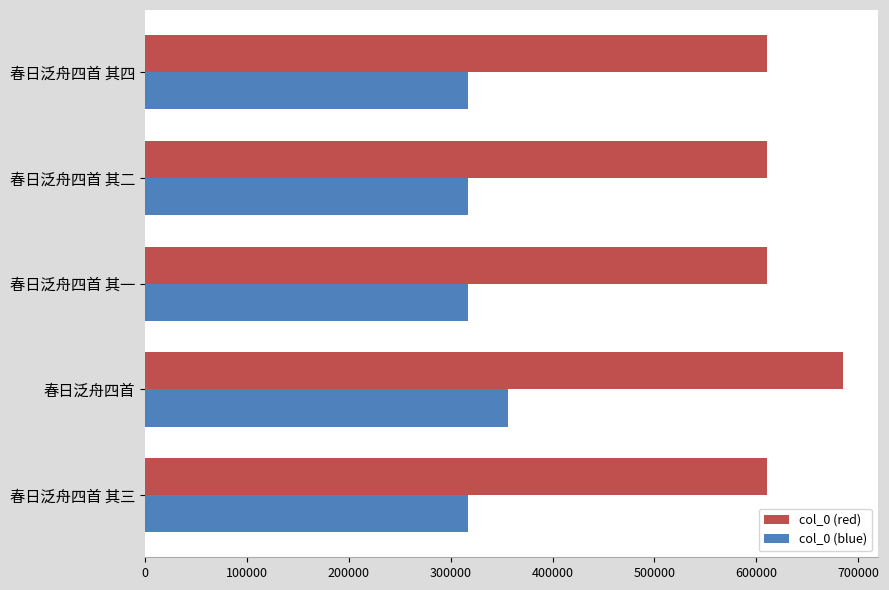

What is the average value of the col_0 (blue) series?

325276.8